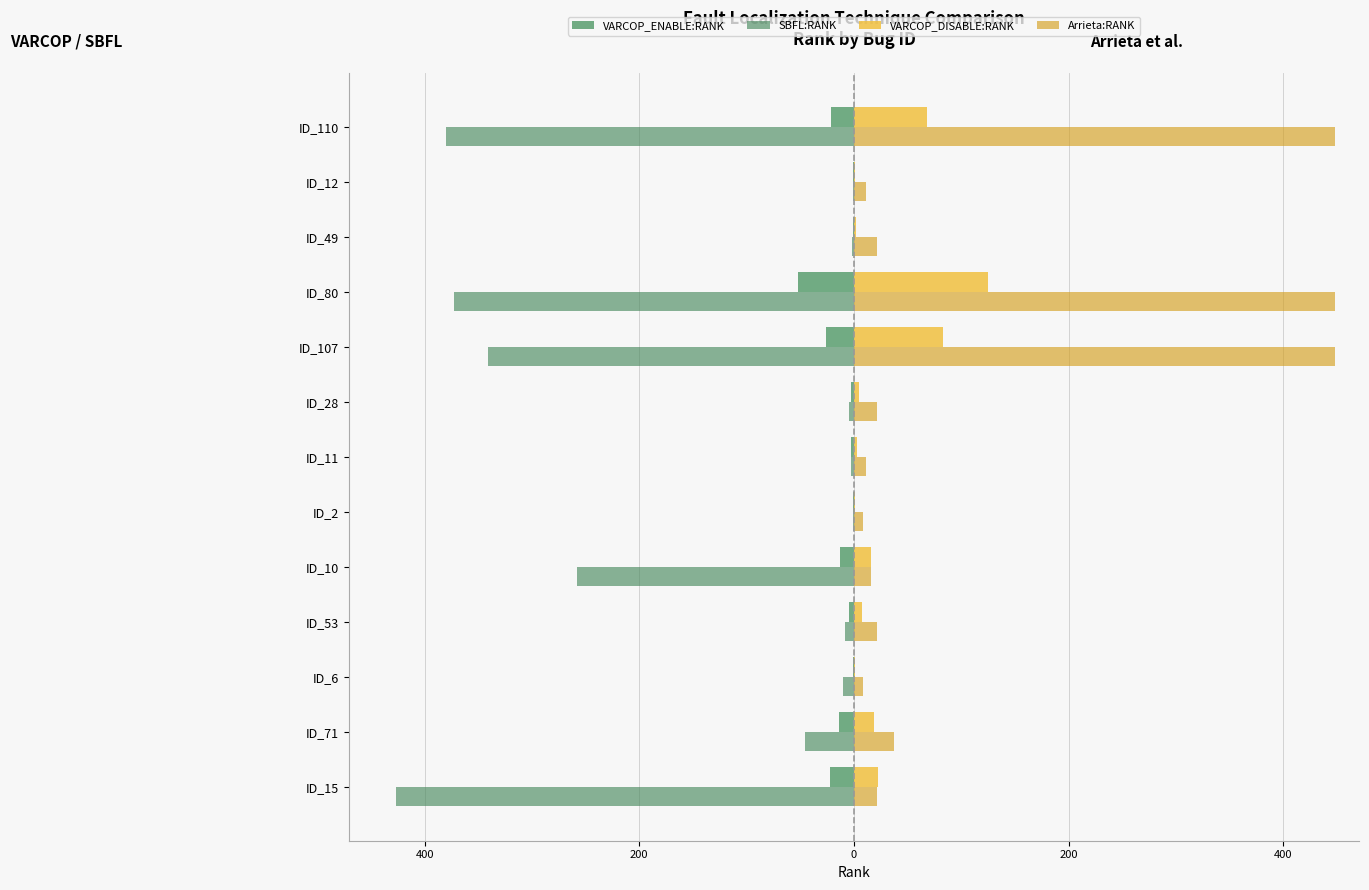

How many bars are there in total?

52